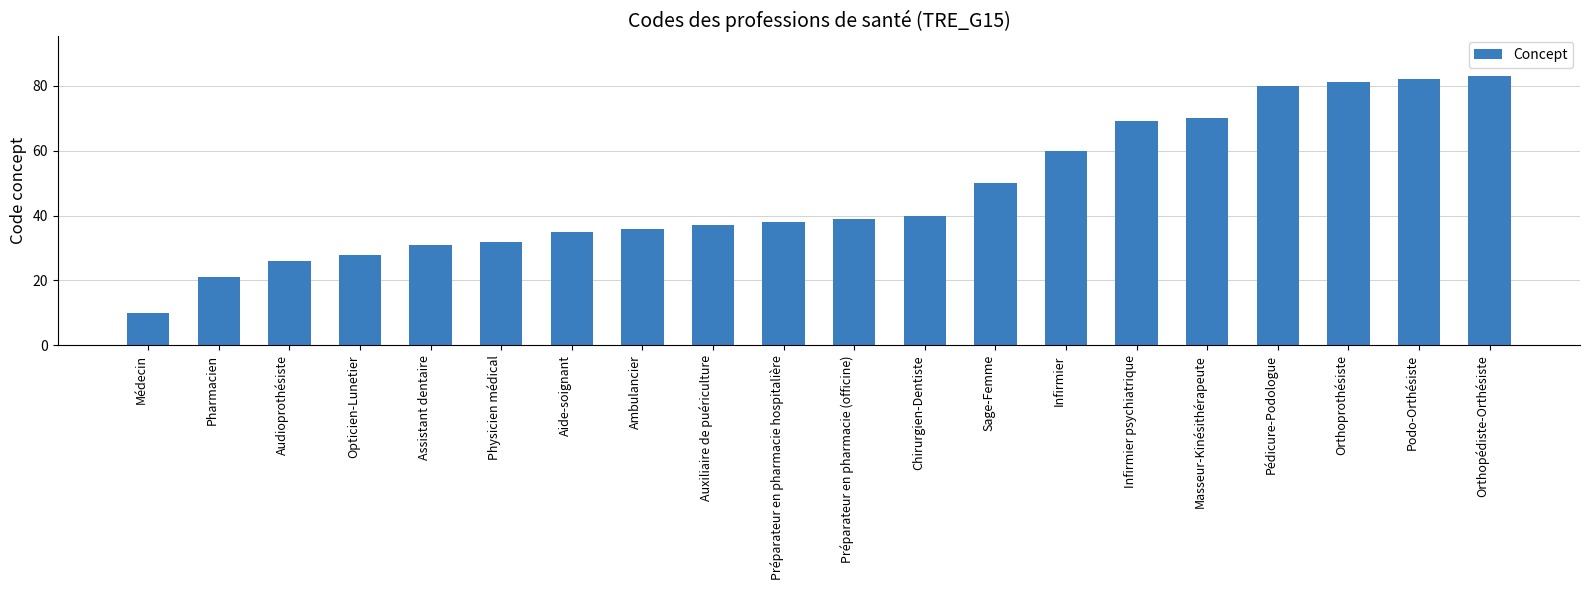

Which label corresponds to the largest value in the chart?

Orthopédiste-Orthésiste